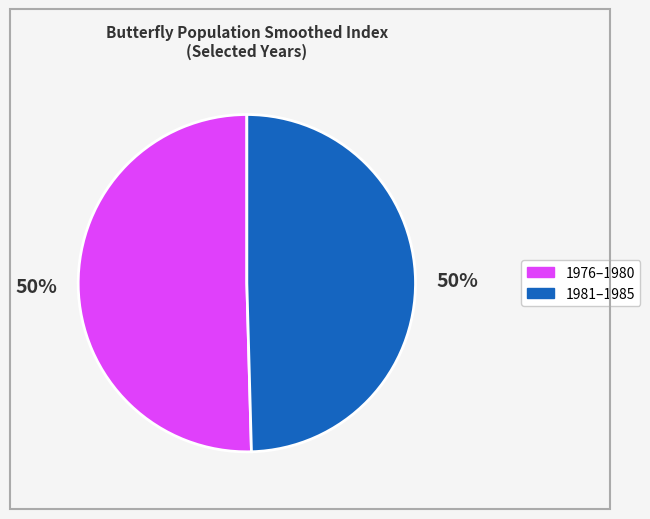

To the nearest percent, what is the average slice percentage?

50%